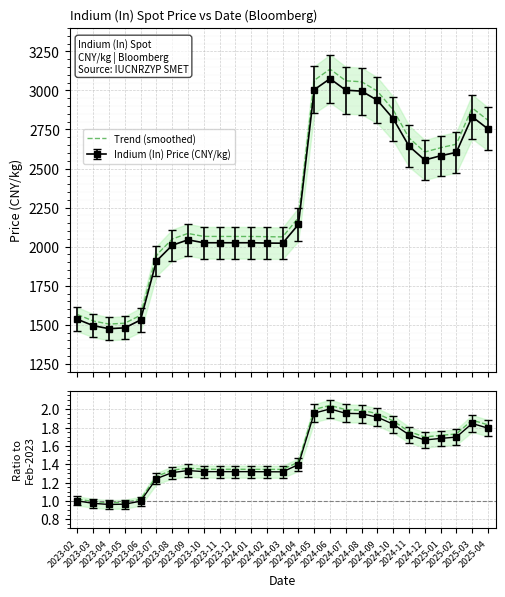

Reading right to left, extract all data points from this chart.

2753.8	2831.7	2603.3	2581.7	2554.5	2643.6	2819.4	2936.6	2995.5	3001.3	3075.0	3004.5	2142.5	2022.1	2023.0	2025.0	2025.0	2025.0	2025.0	2043.7	2008.7	1907.4	1530.7	1480.3	1475.0	1494.4	1535.0